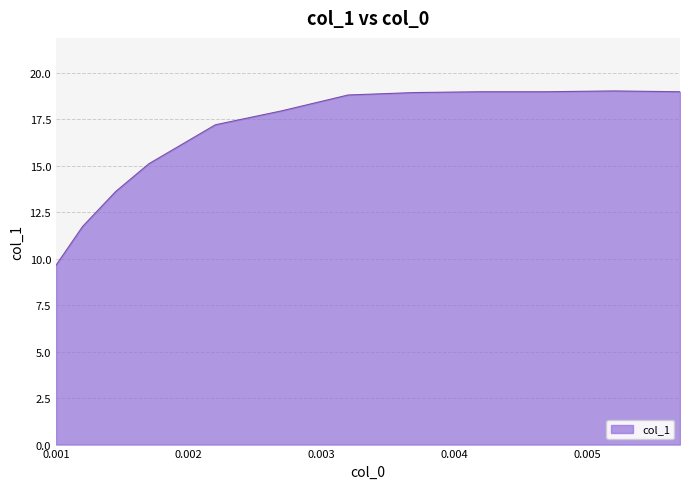

What is the difference between the maximum and minimum values?

9.4